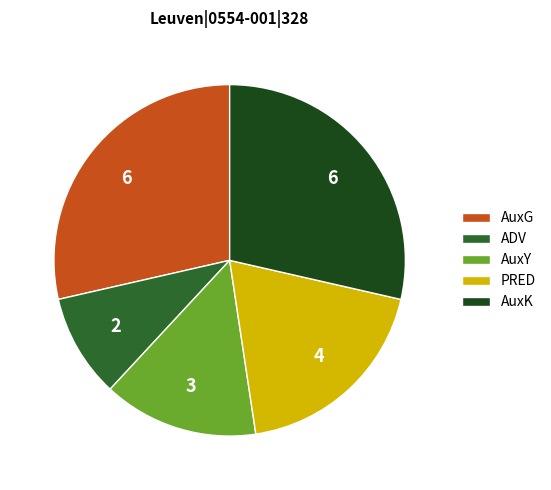

Is it true that AuxY is 4% of the pie?

False